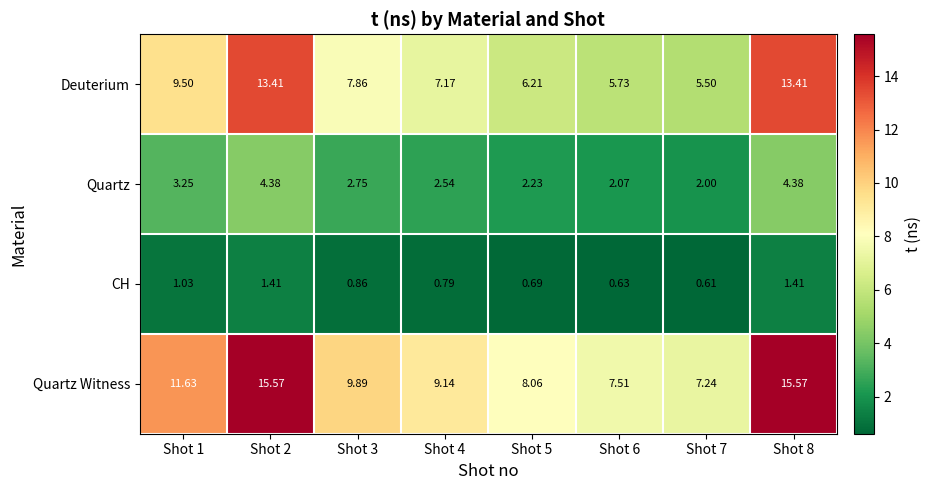

Is the value of CH at Shot 2 greater than the value of Quartz at Shot 4?

No